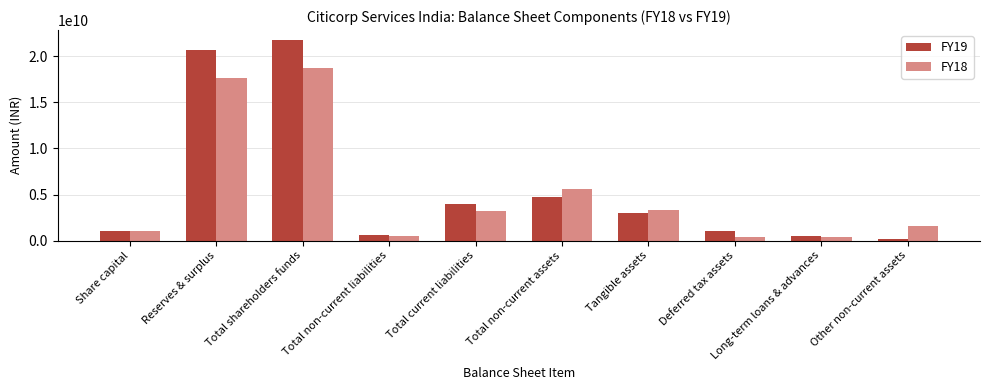

Rank the series at Deferred tax assets from lowest to highest value.

FY18, FY19